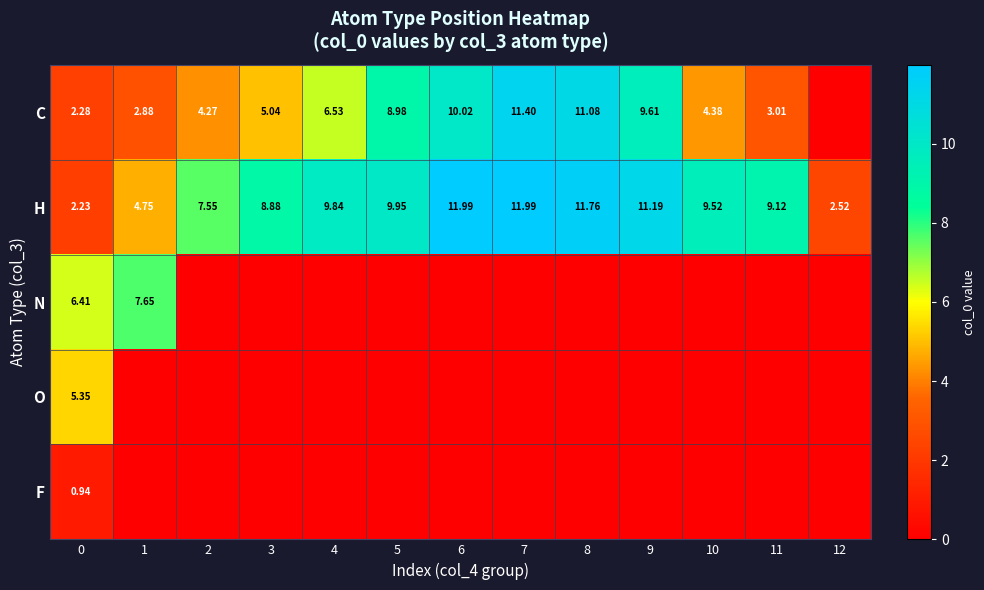

What is the spread (max minus min) of values at 8?

11.8